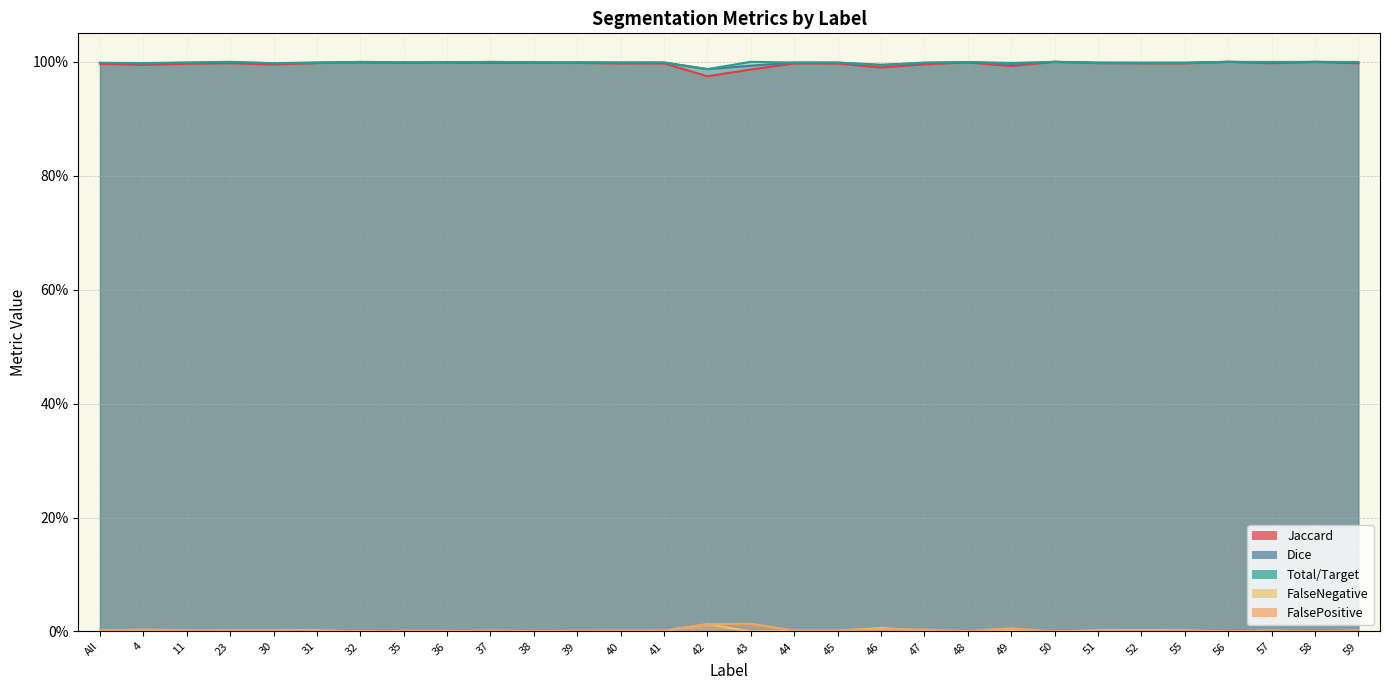

The value of Dice at 58 is 1.0. True or false?

True